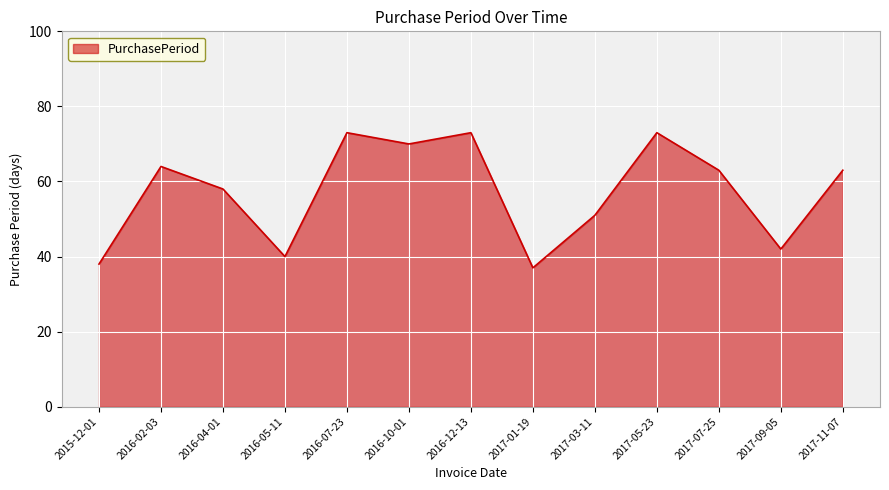

Is it true that the value at 2016-04-01 is 58?

True